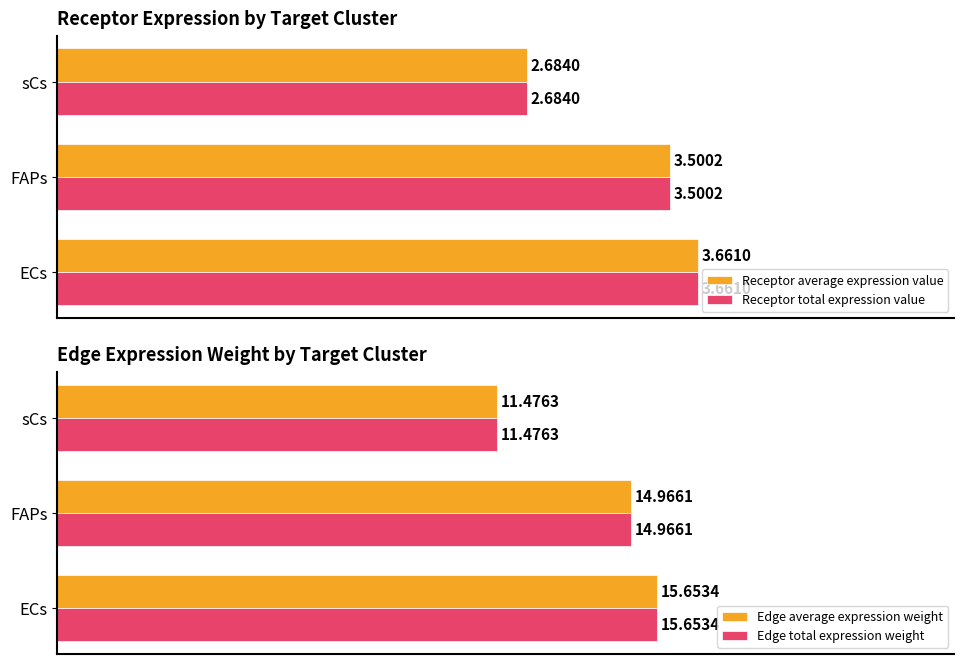

How many bars are there in total?

12